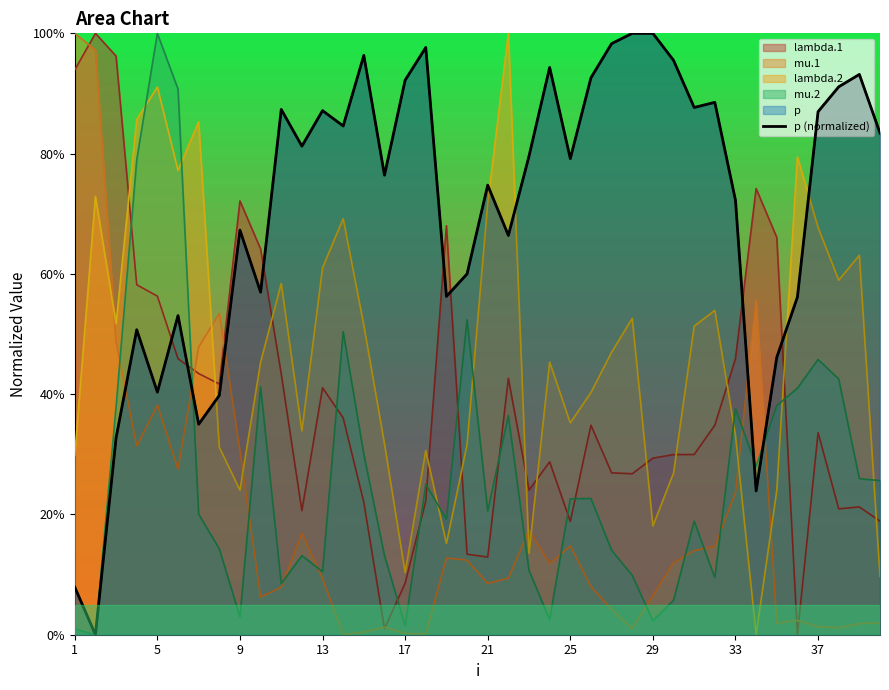

What is the maximum value shown in the chart?

1.0